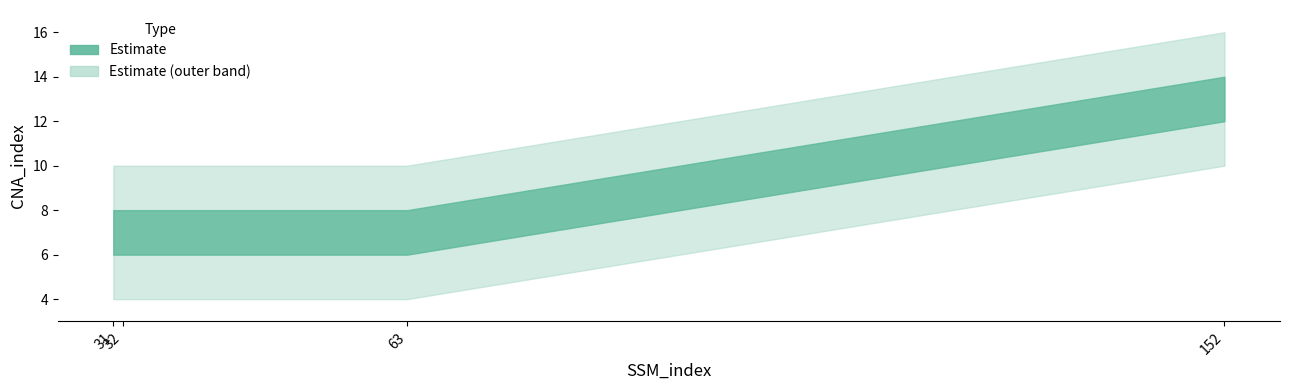

Rank the categories by value from lowest to highest.

31, 32, 63, 152